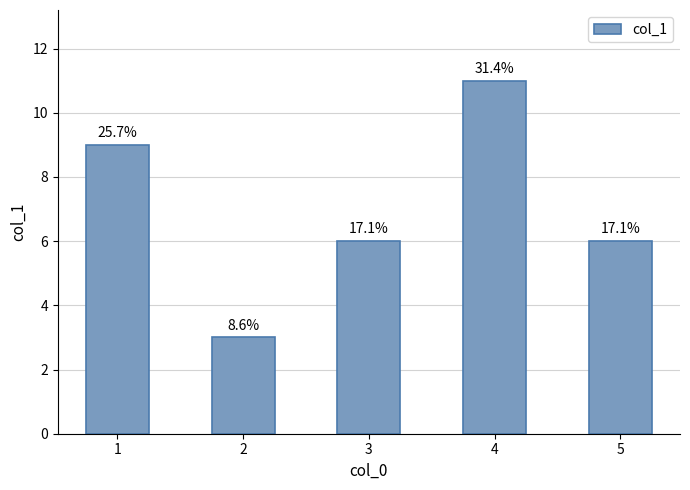

Where does the data first go above 6?

1